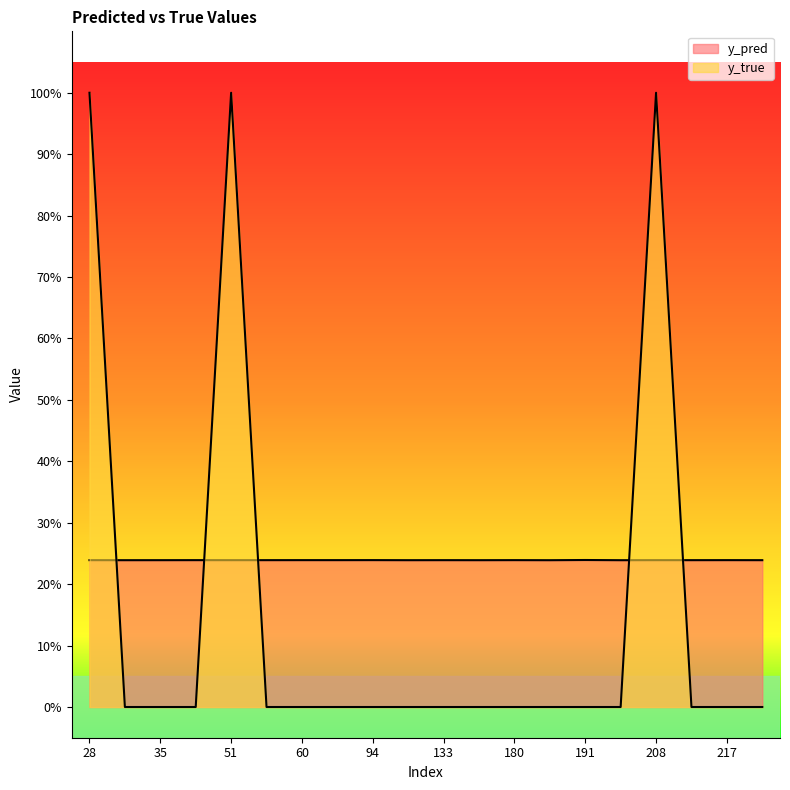

At which label does y_pred reach its peak?

191